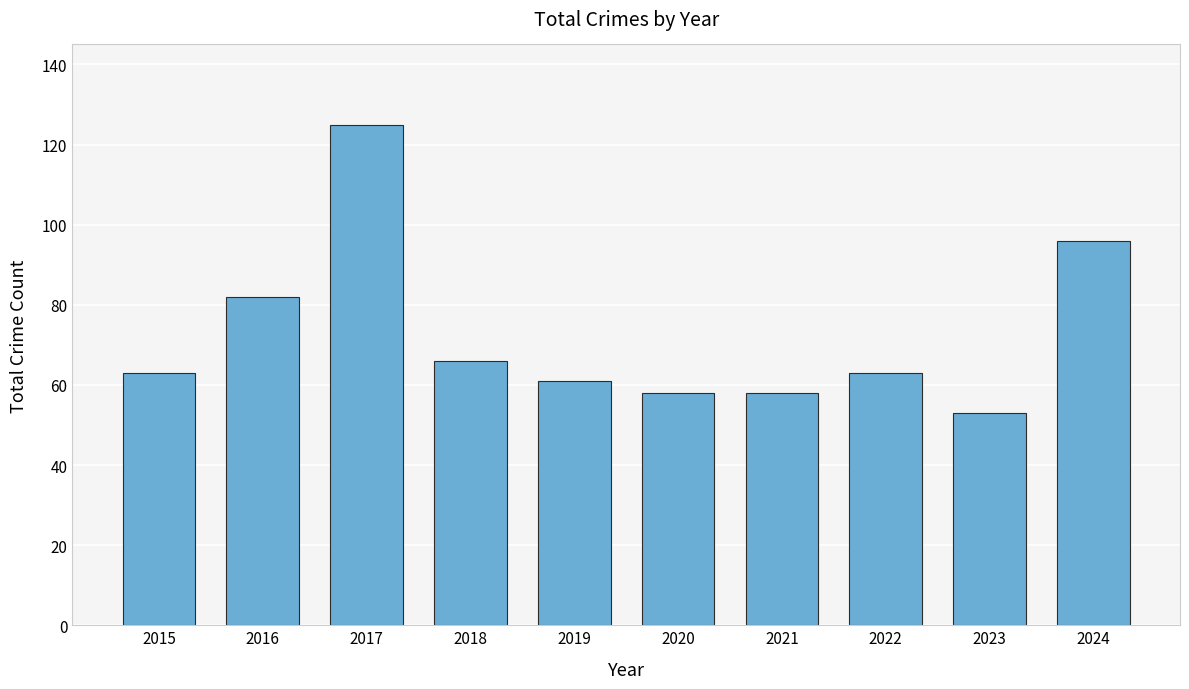

Which label corresponds to the smallest value in the chart?

2023